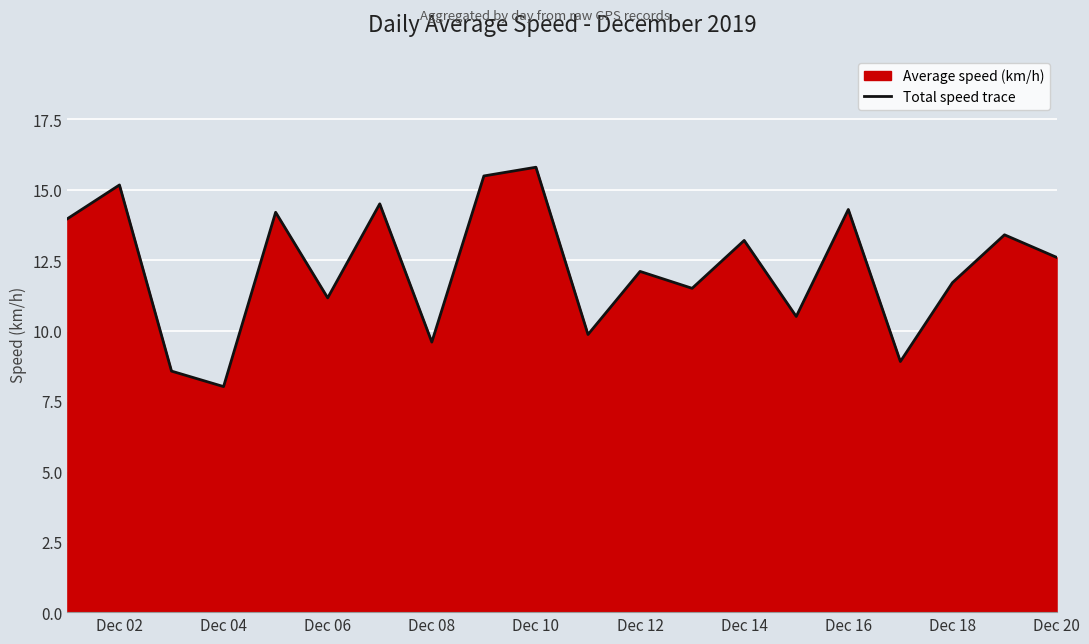

How many data points does each series have?

20